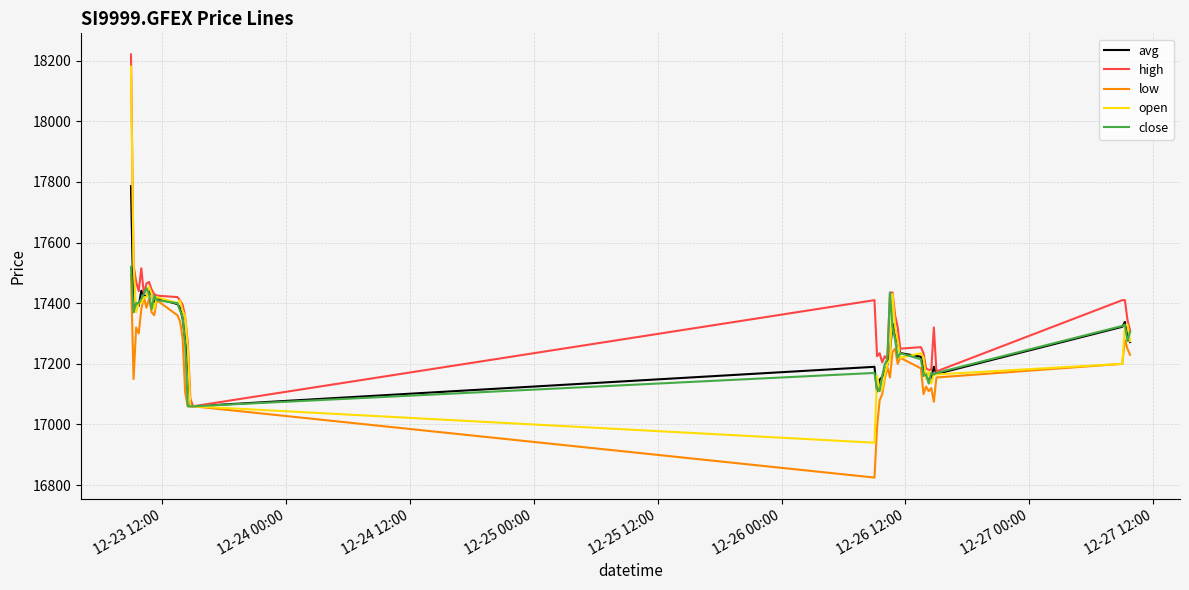

True or false: avg has more than 1 interior local peaks.

True